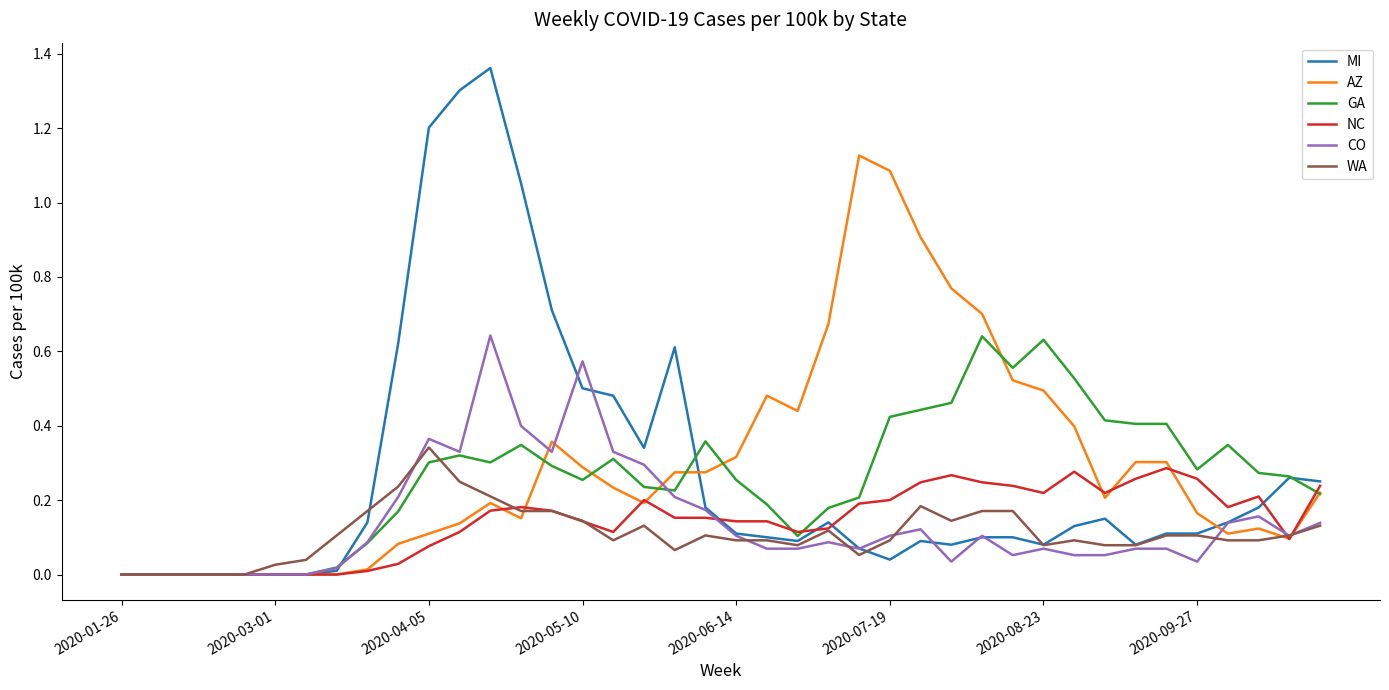

Which series has the largest range (max minus min)?

MI